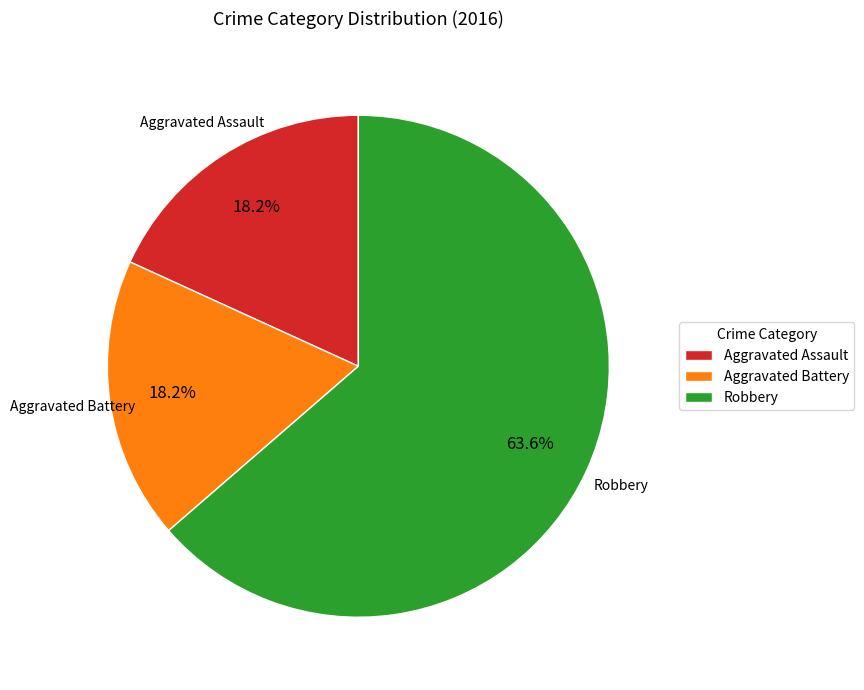

What is the majority slice?

Robbery